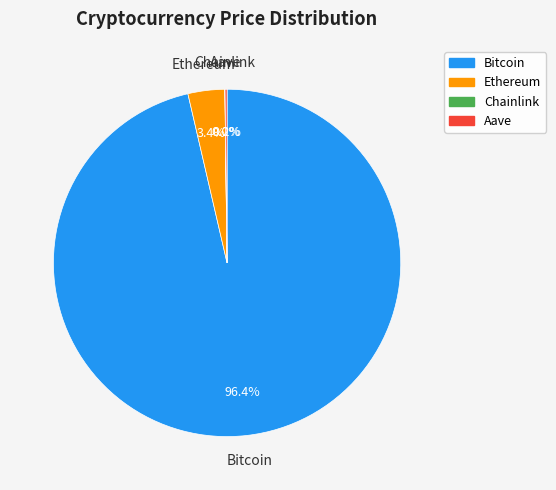

How much of the chart is everything except Bitcoin?

3.6%